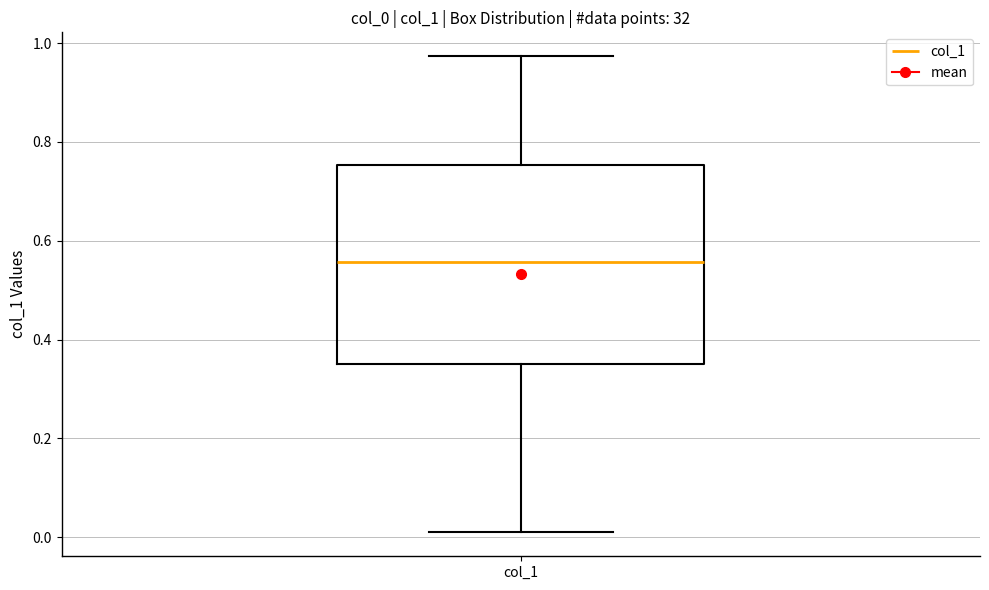

Transcribe this box plot: give where the median line is, the range the box spans, and where the two whiskers end, as read against the y-axis. The values are not printed on the chart, so give them approximately, as read against the axis.

median 0.56, box 0.36 to 0.76, whiskers 0.00 to 0.98